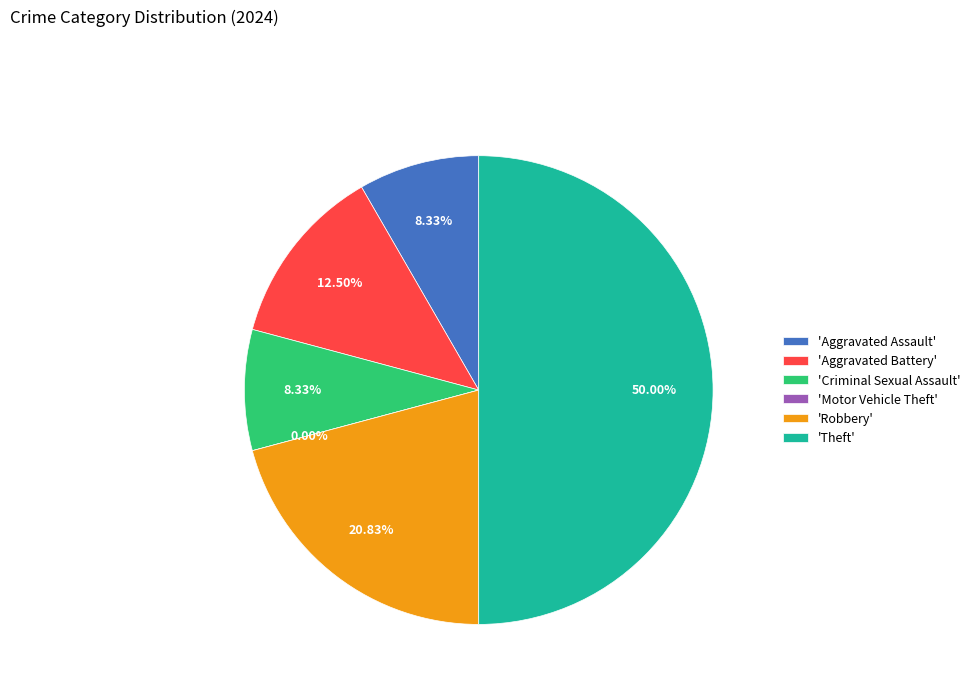

How many segments does this pie chart have?

6